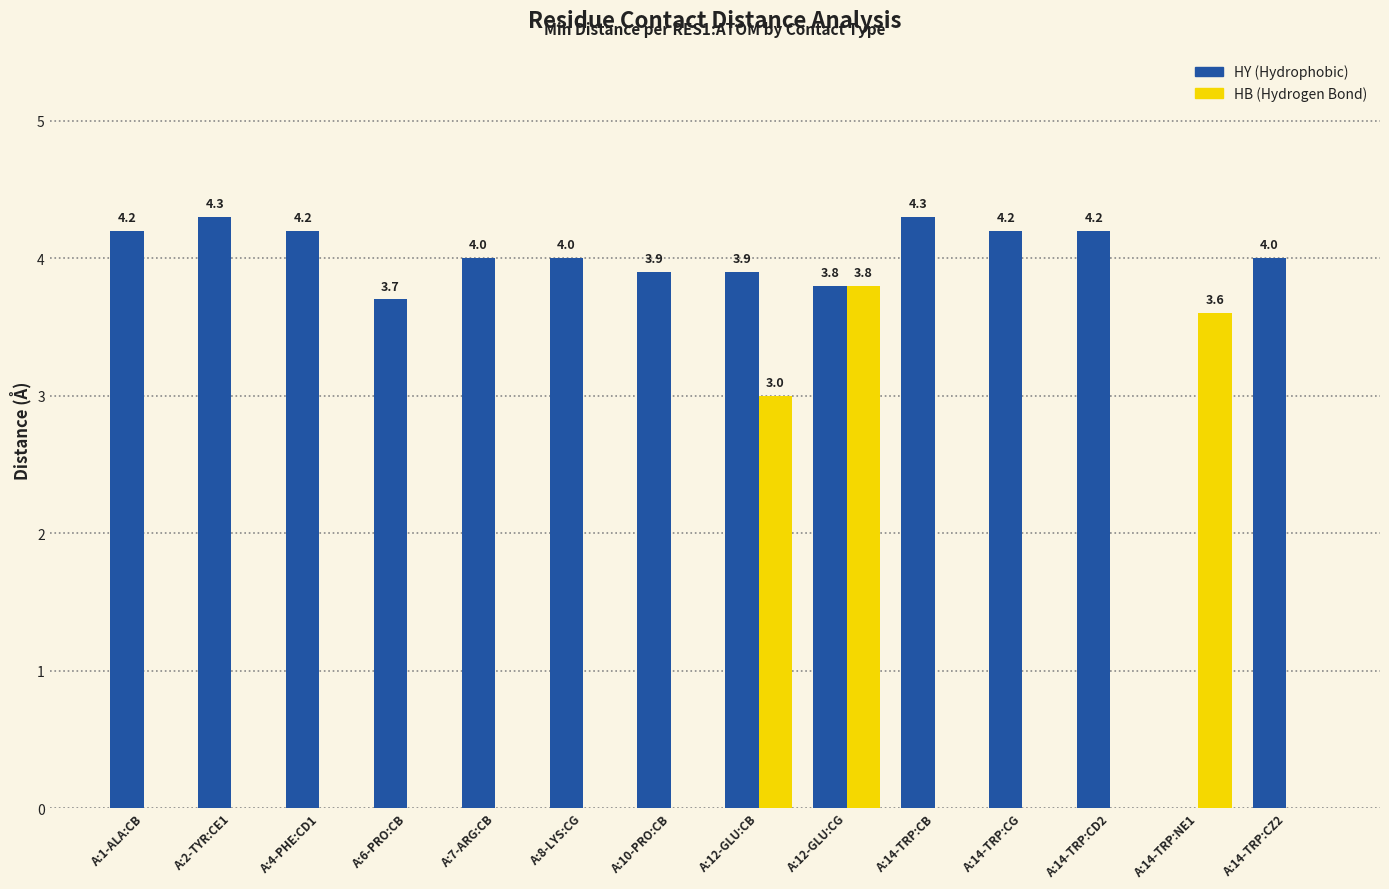

What is the maximum value shown in the chart?

4.3